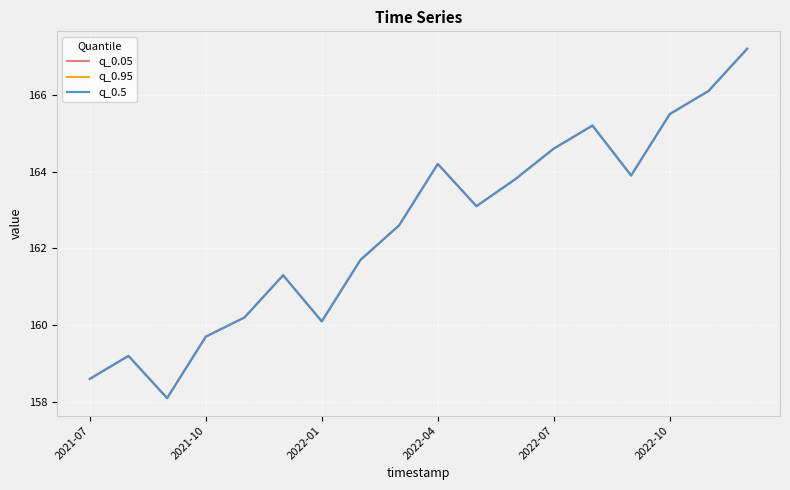

Which series has the largest range (max minus min)?

q_0.05